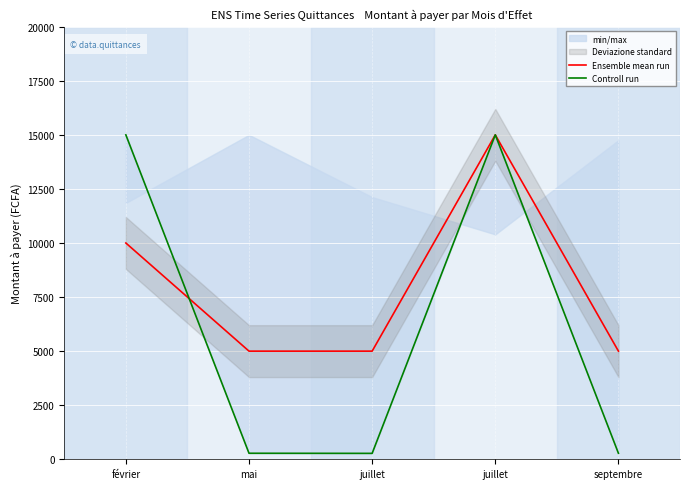

What value does the Controll run series have at juillet?

15000.0